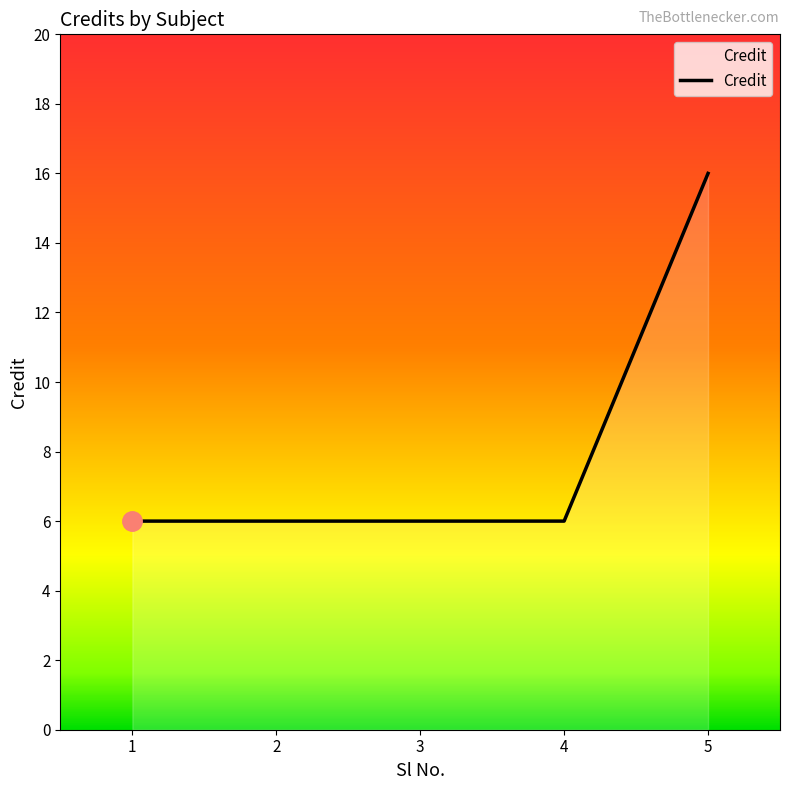

Count the number of data series in this chart.

1